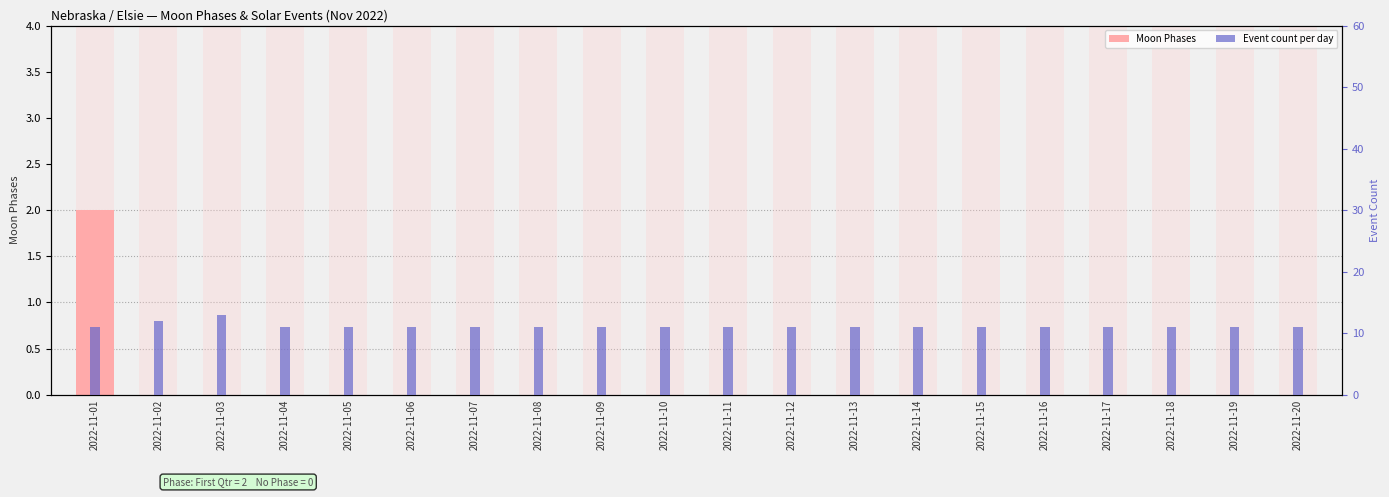

Which series has the largest range (max minus min)?

Moon Phases